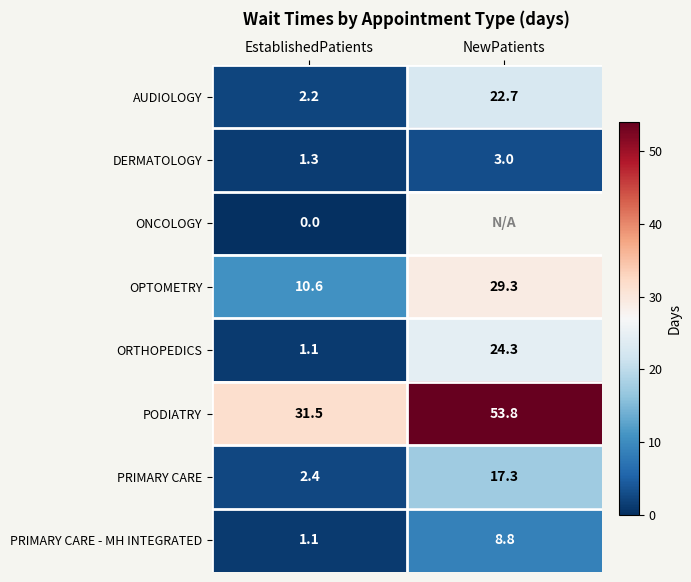

What is the minimum value for PRIMARY CARE - MH INTEGRATED?

1.1